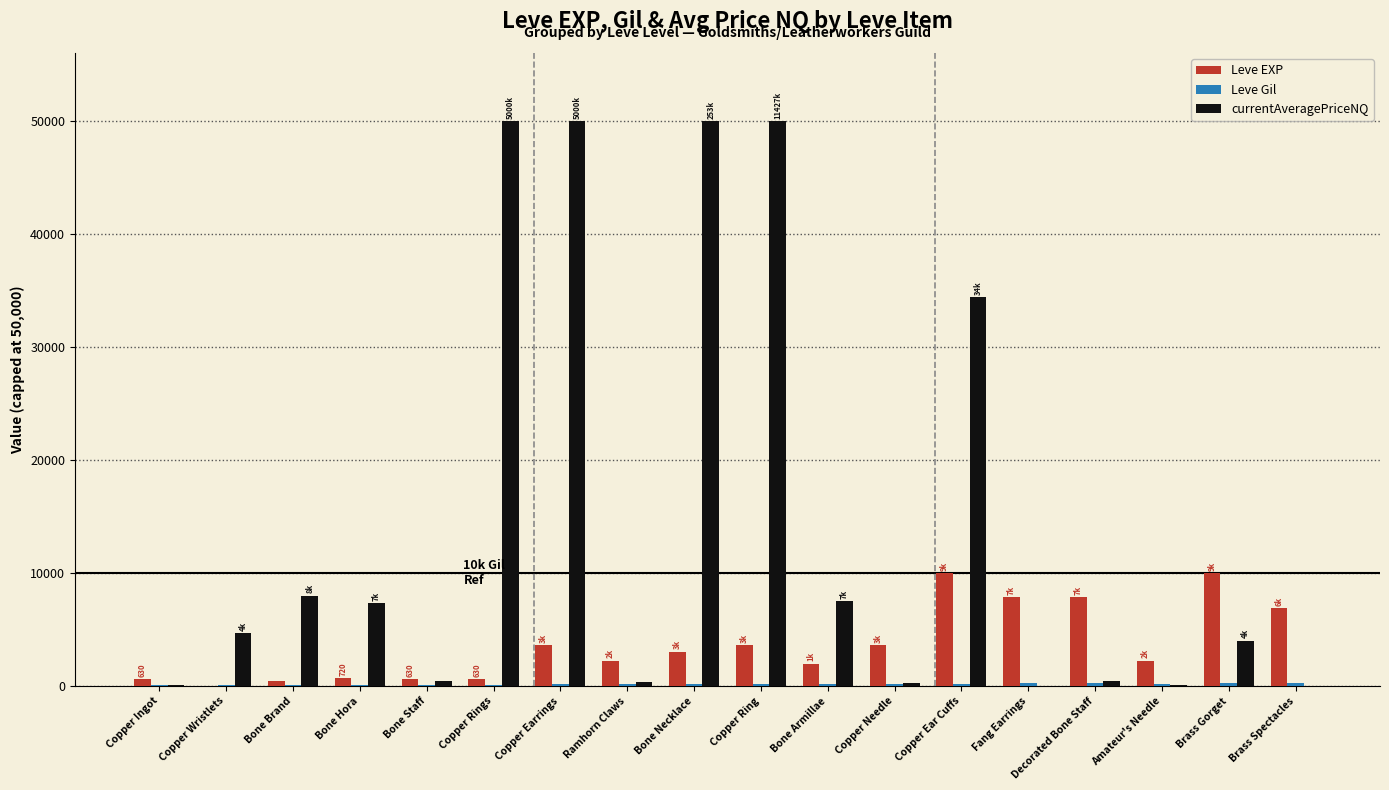

How many series are shown in this chart?

3